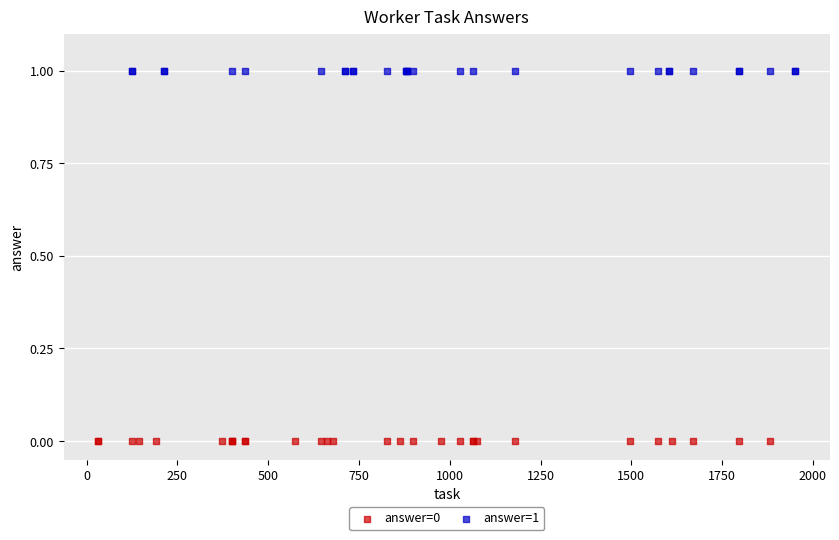

What are all the series names shown in the legend?

answer=0, answer=1